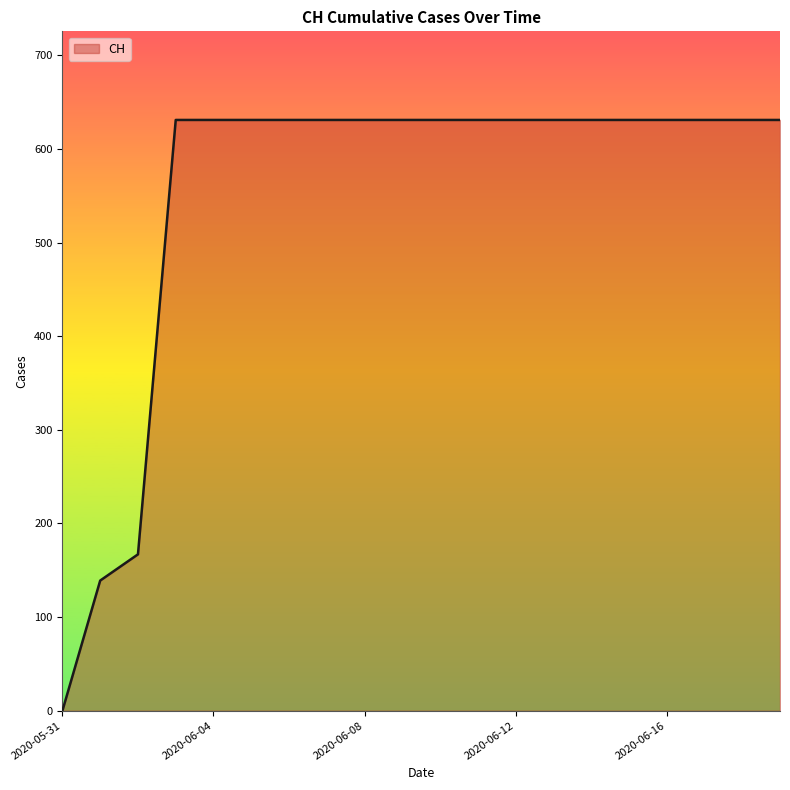

What is the difference between the maximum and minimum values?

631